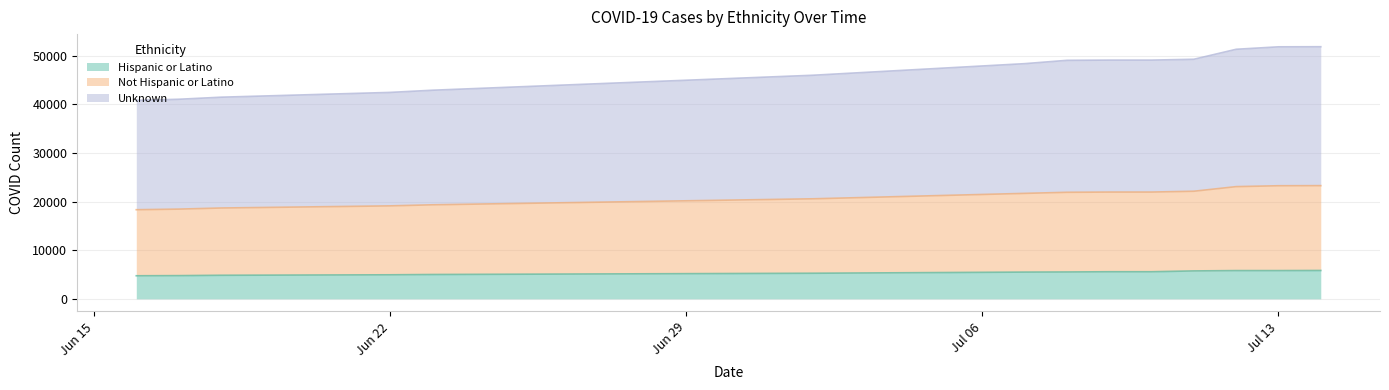

What is the label of the 2nd point from the left?

2020-06-17